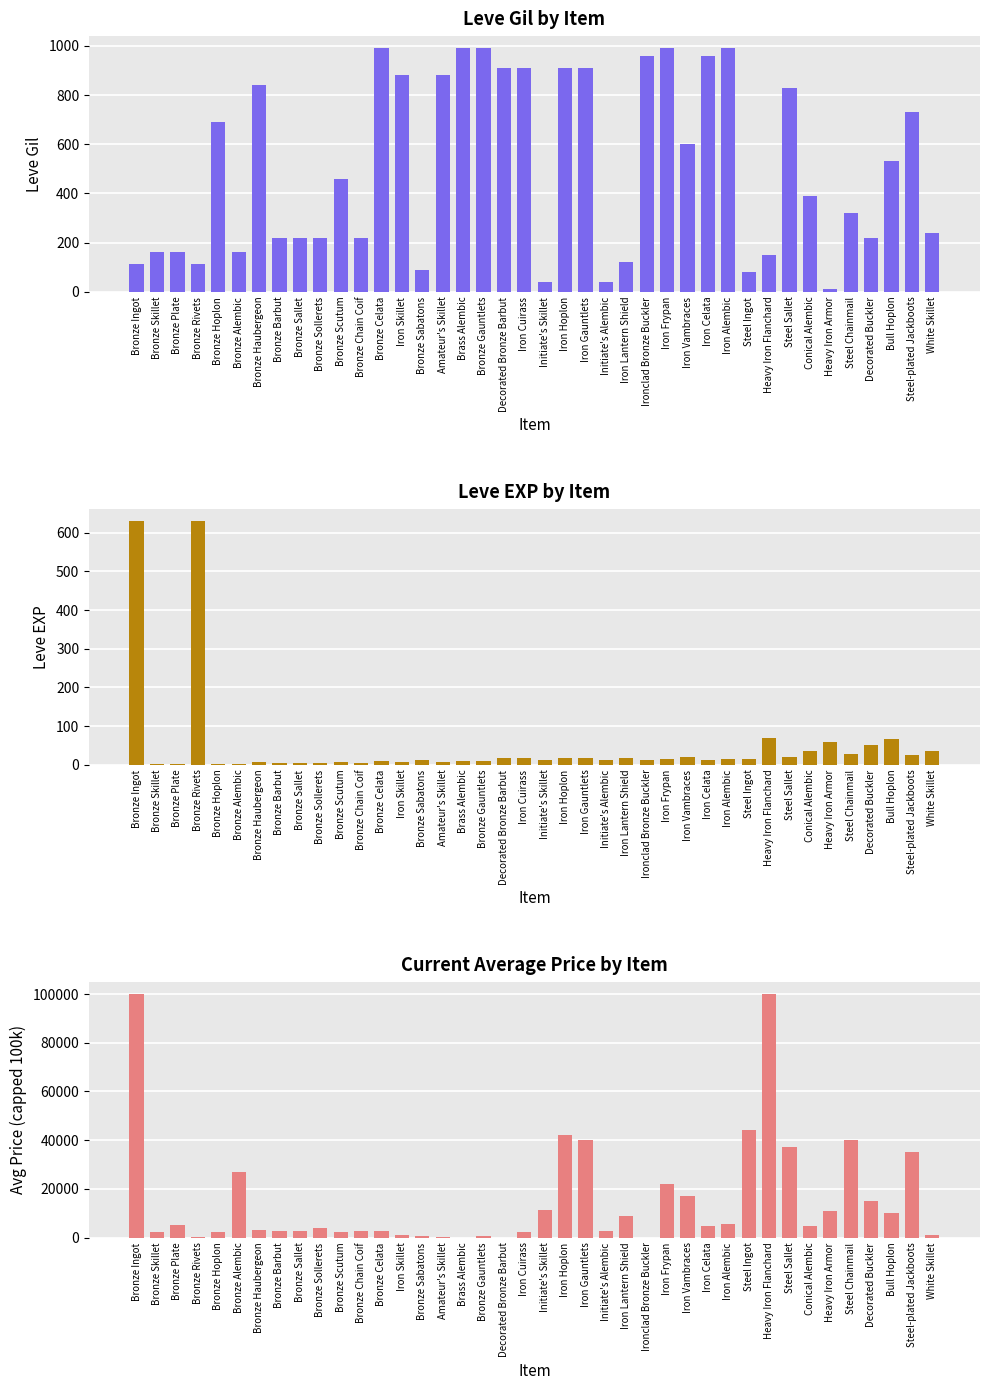

The Leve EXP series shows 6 at Amateur's Skillet. True or false?

True